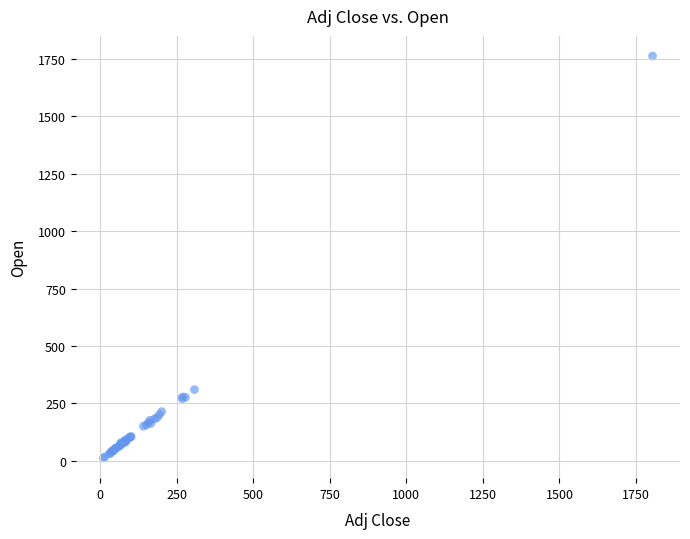

What Y value in the scatter plot is closest to 887?

309.4